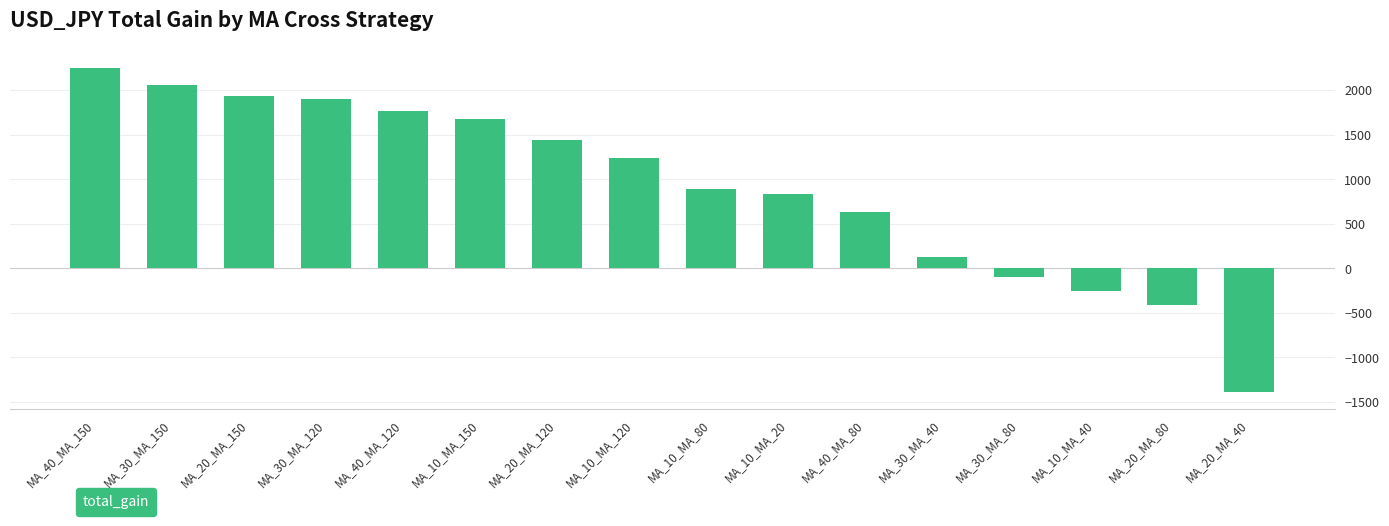

How many series are shown in this chart?

1